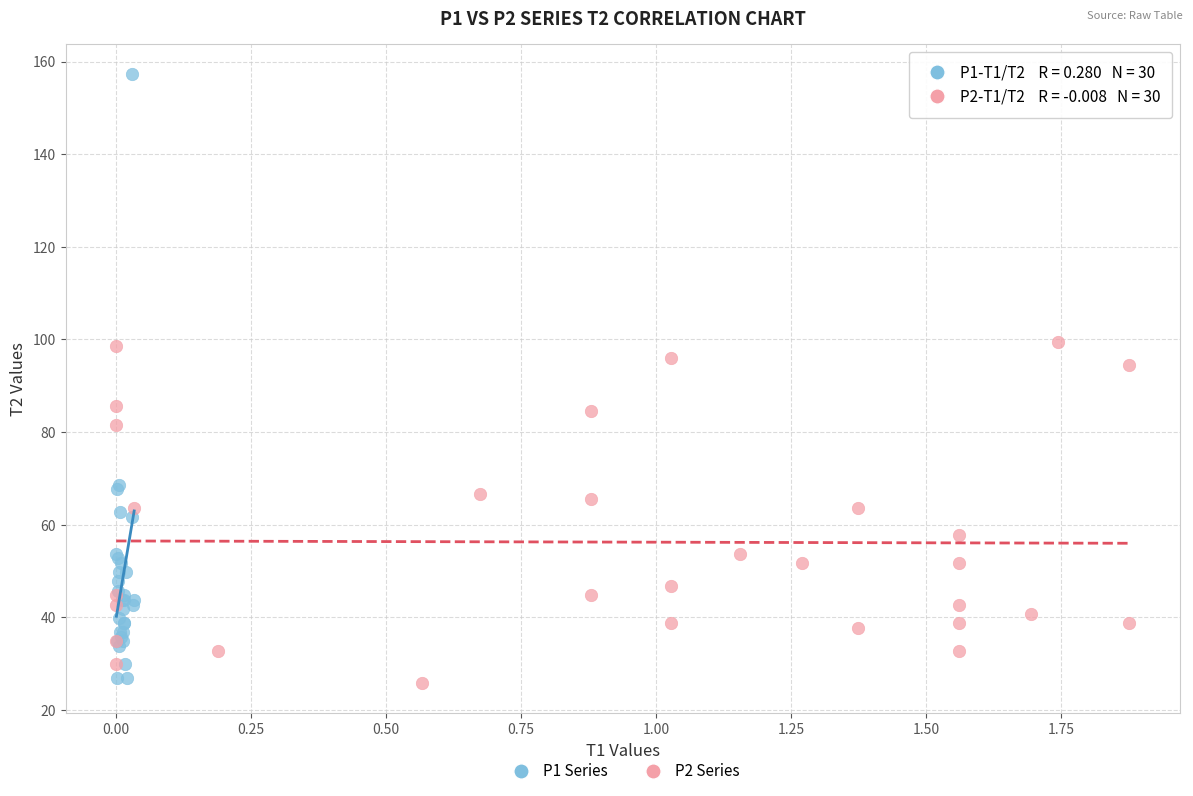

Which series reaches the maximum Y coordinate?

P1 Series